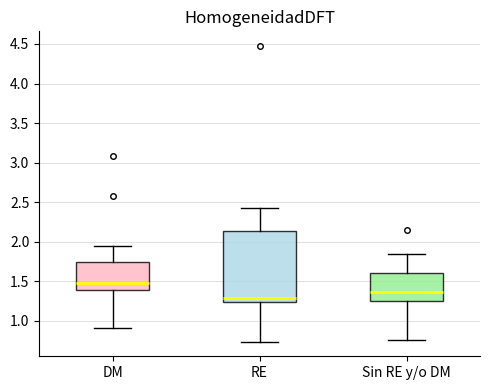

Reading left to right, read every box against the y-axis: the position of its median line, the range the box covers, and the ends of its whiskers. The values are not printed on the chart, so give them approximately, as read against the axis.

DM: median 1.50, box 1.40 to 1.75, whiskers 0.90 to 1.95
RE: median 1.30, box 1.25 to 2.15, whiskers 0.75 to 2.45
Sin RE y/o DM: median 1.35, box 1.25 to 1.60, whiskers 0.75 to 1.85